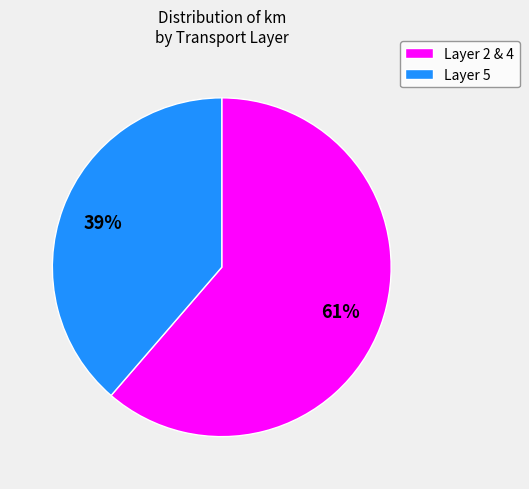

To the nearest percent, what is the average slice percentage?

50%